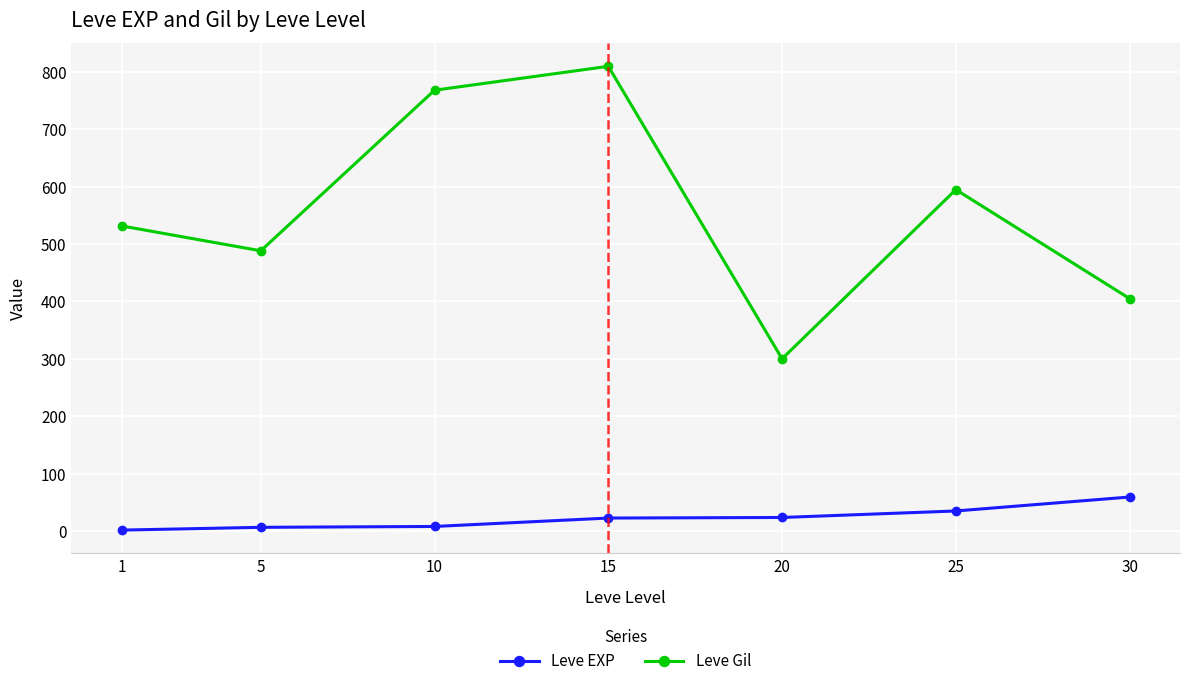

How many lines are shown in the chart?

2